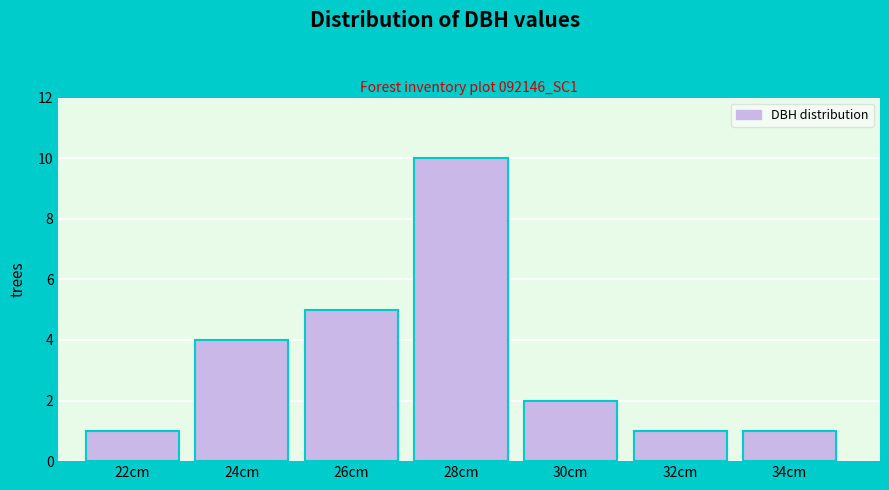

Reading left to right, list all the values displayed in this chart.

1	4	5	10	2	1	1